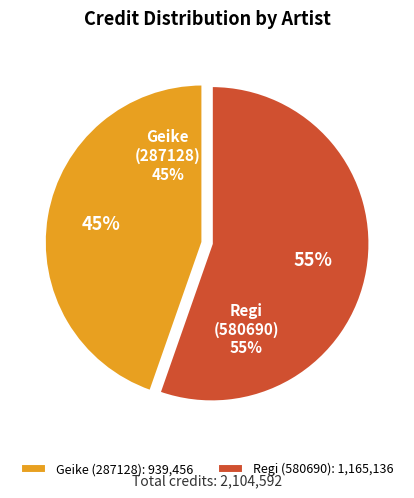

To the nearest percent, what is the difference between the Geike (287128) and Regi (580690) slice percentages?

11%